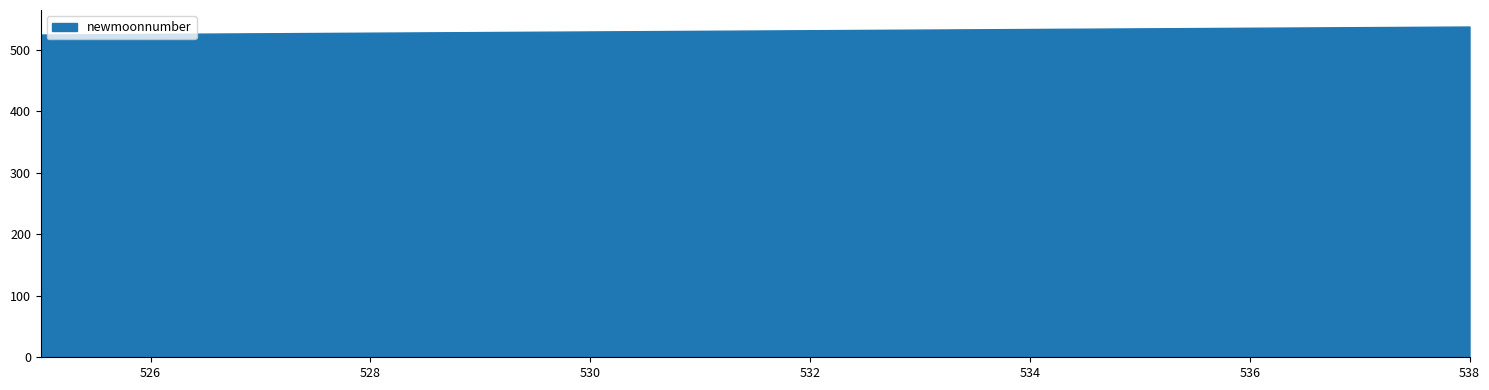

What is the minimum value shown in the chart?

525